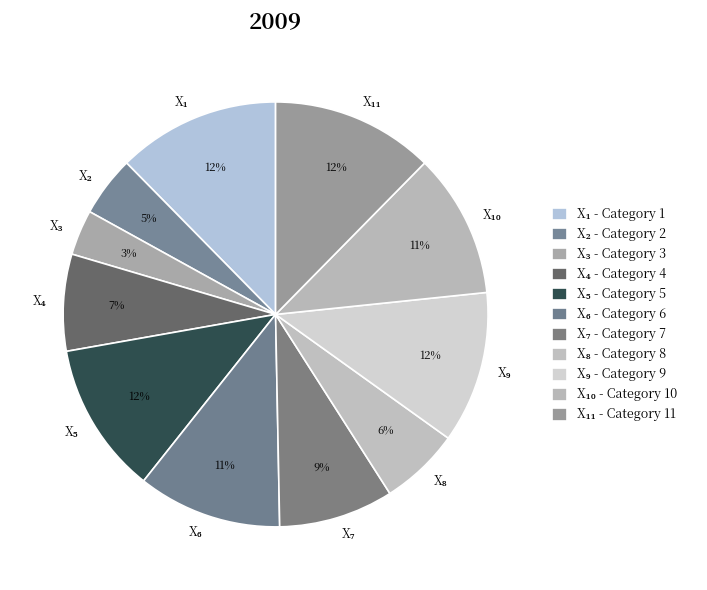

How many segments does this pie chart have?

11